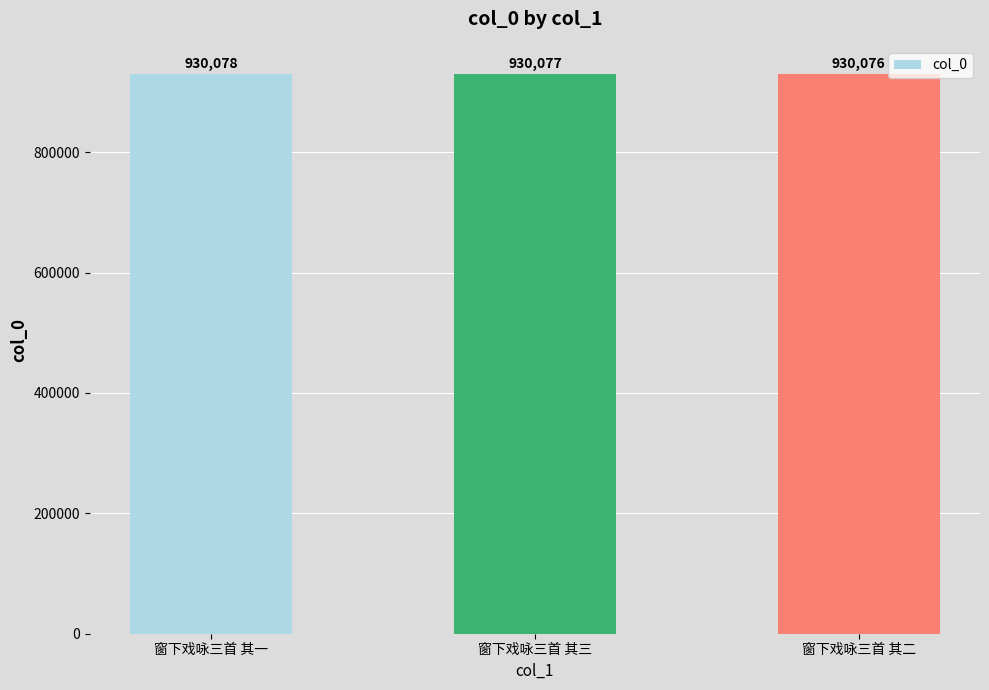

What is the greatest value displayed?

930078